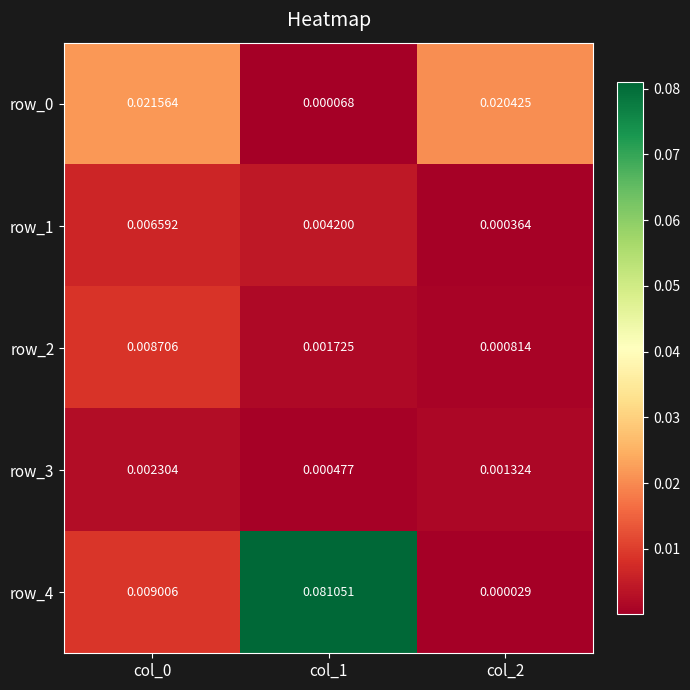

Is the value of row_1 at col_1 greater than the value of row_2 at col_0?

No